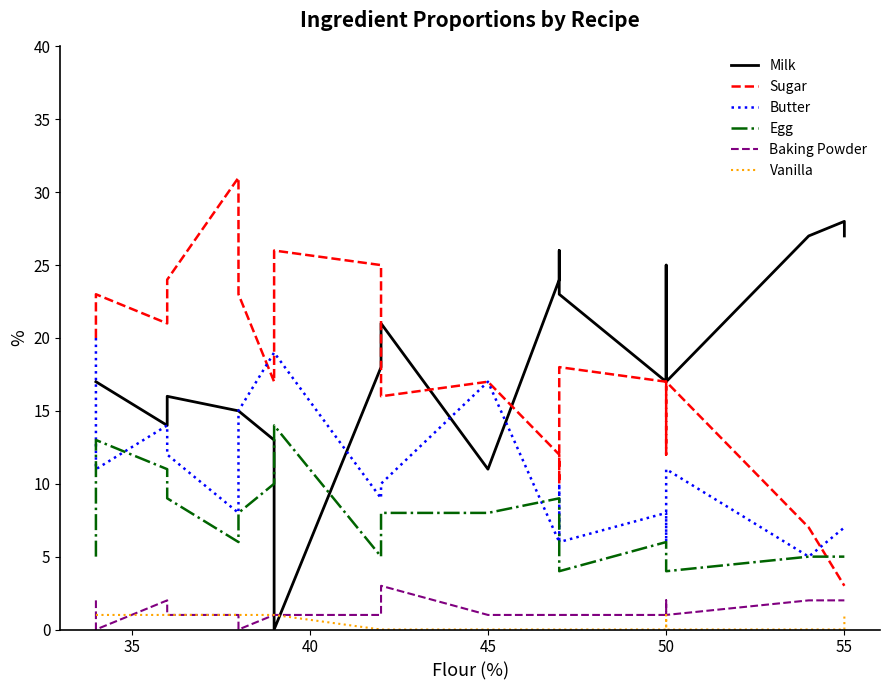

How many distinct data groups are displayed?

6